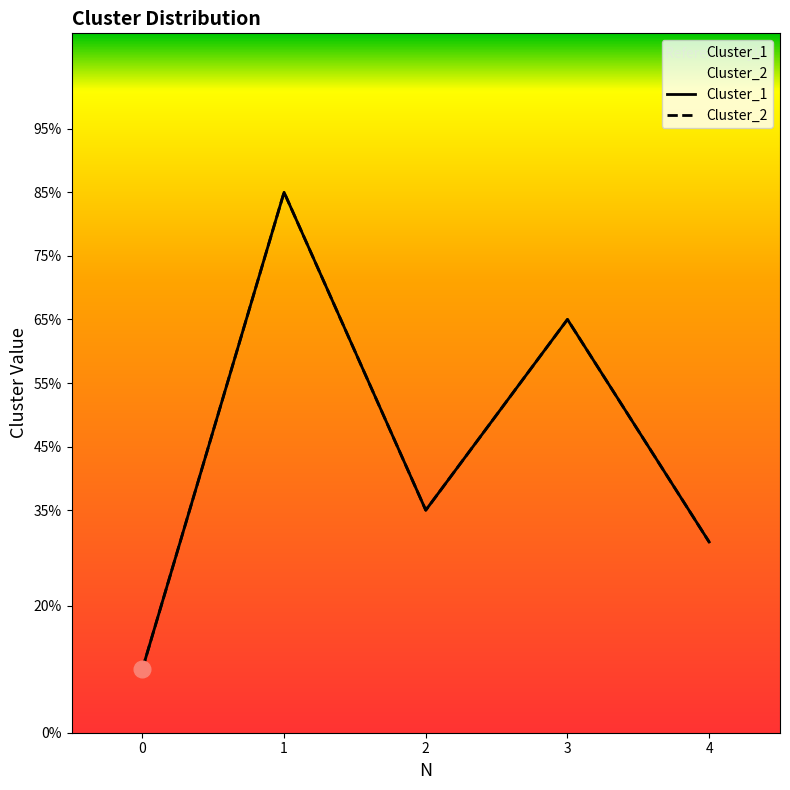

Is the value of Cluster_2 at 3 greater than the value of Cluster_1 at 4?

Yes